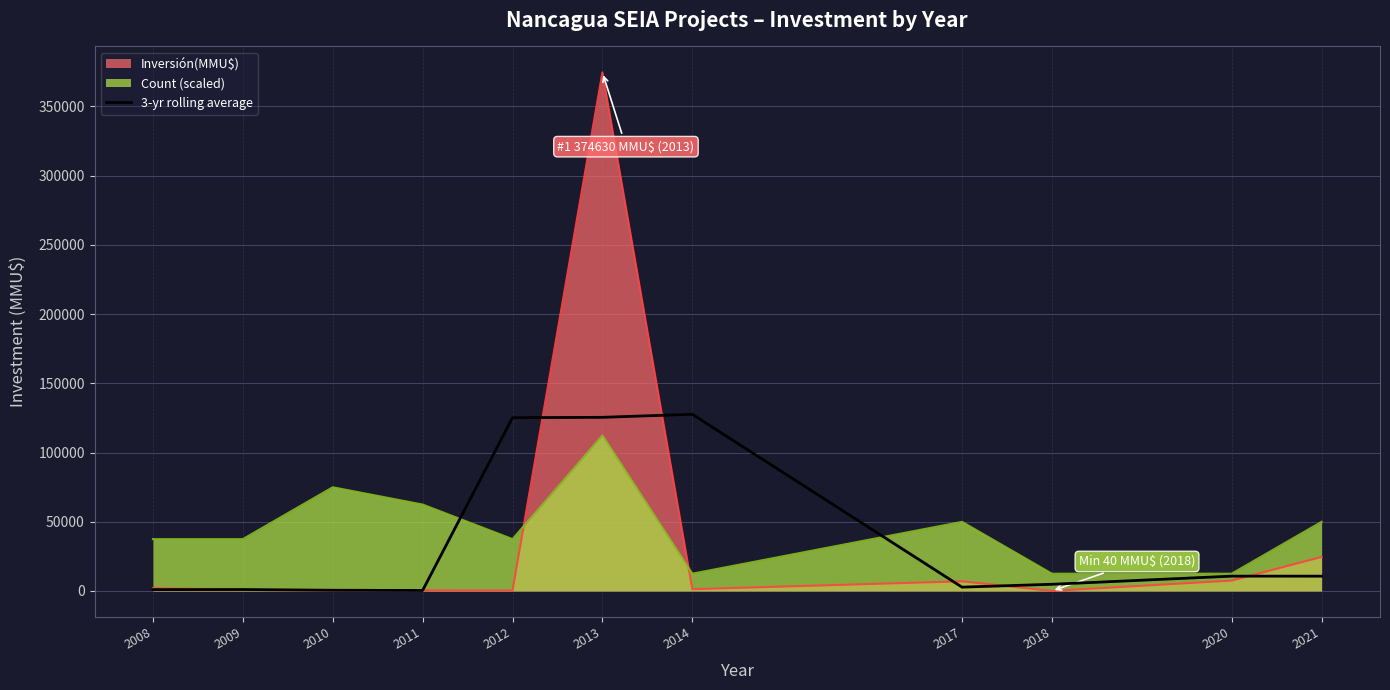

What is the change in value from 2008 to 2010?

-452.7